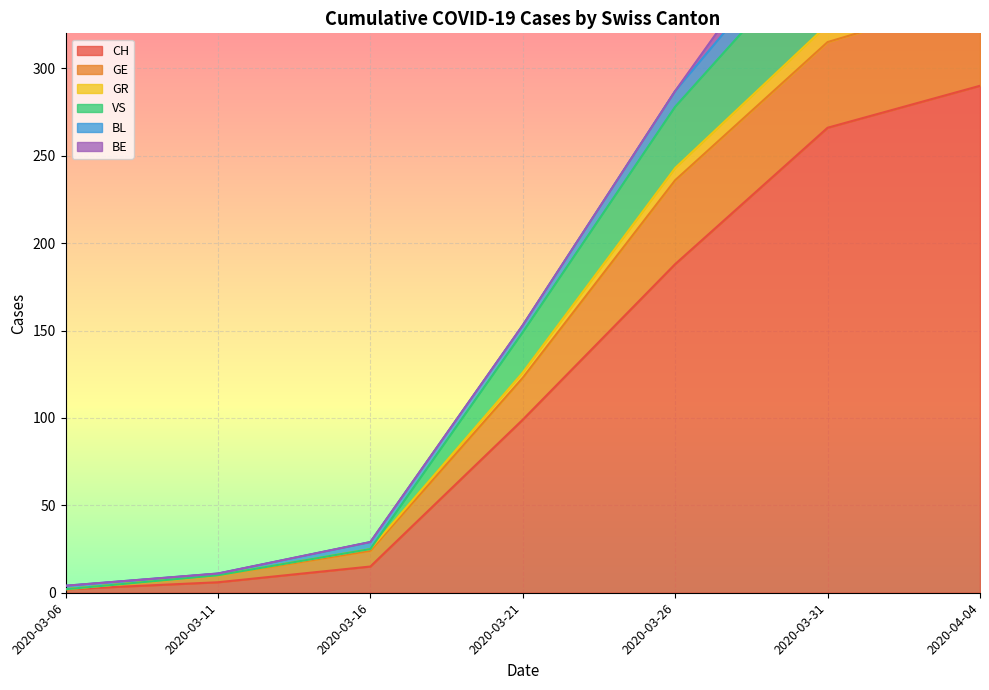

The value of CH at 2020-03-31 is 266. True or false?

True